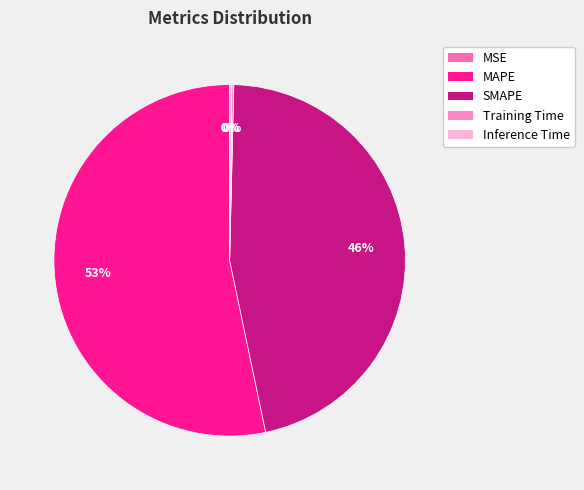

Rank the categories by value from lowest to highest.

MSE, Training Time, Inference Time, SMAPE, MAPE